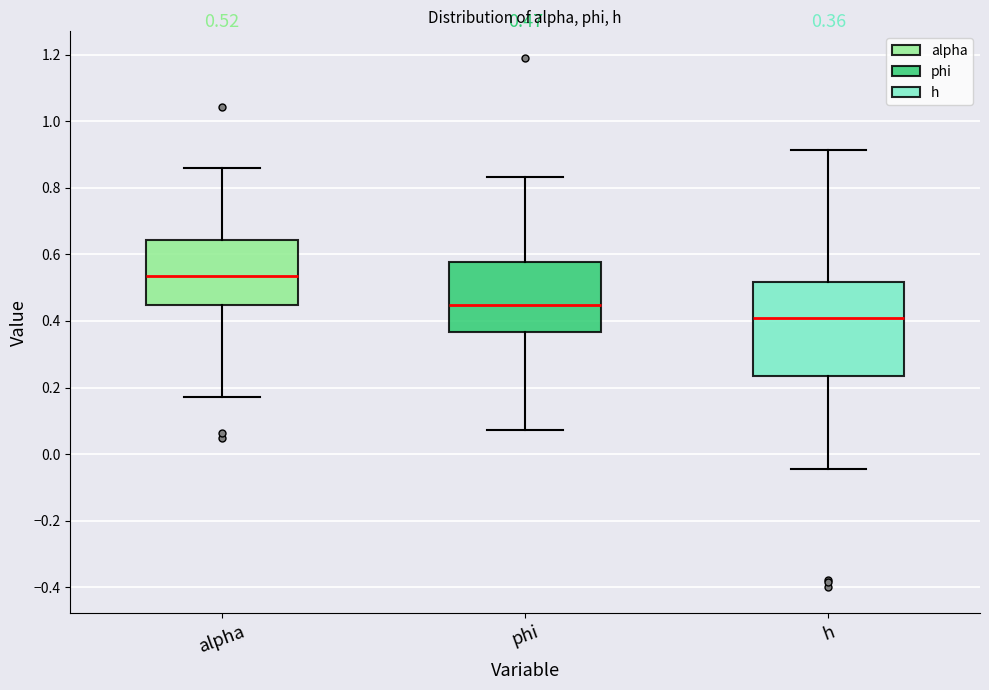

Which box has the highest median line?

alpha